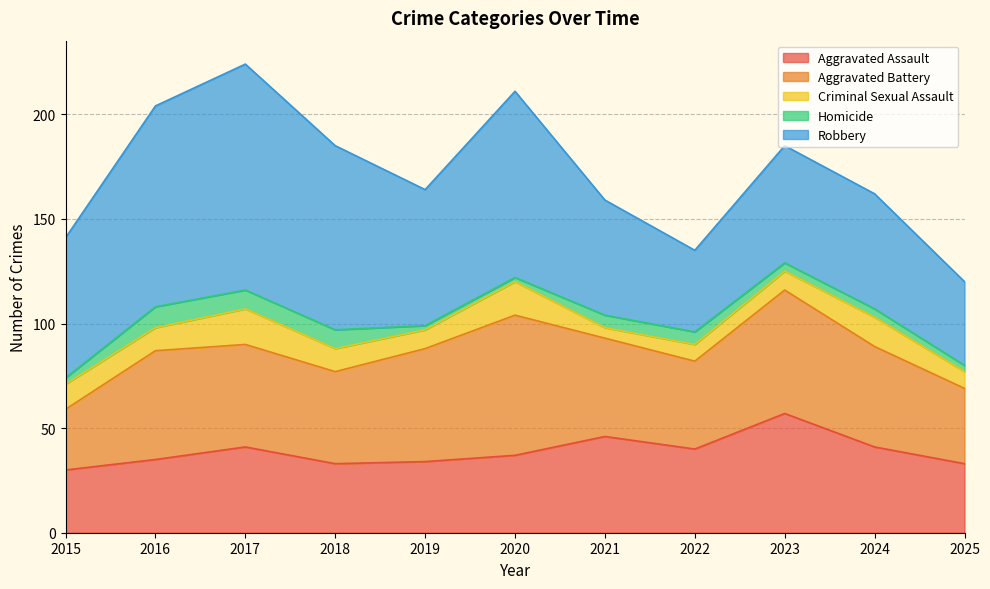

At which category does Robbery reach its first local valley?

2019